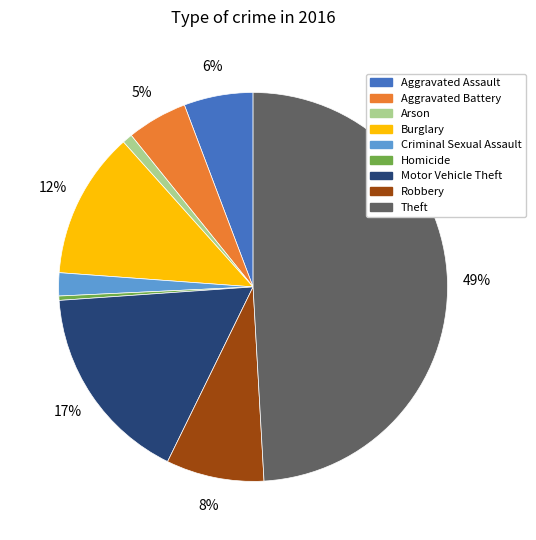

What is the ratio of the value at Criminal Sexual Assault to the value at Aggravated Assault?

0.3